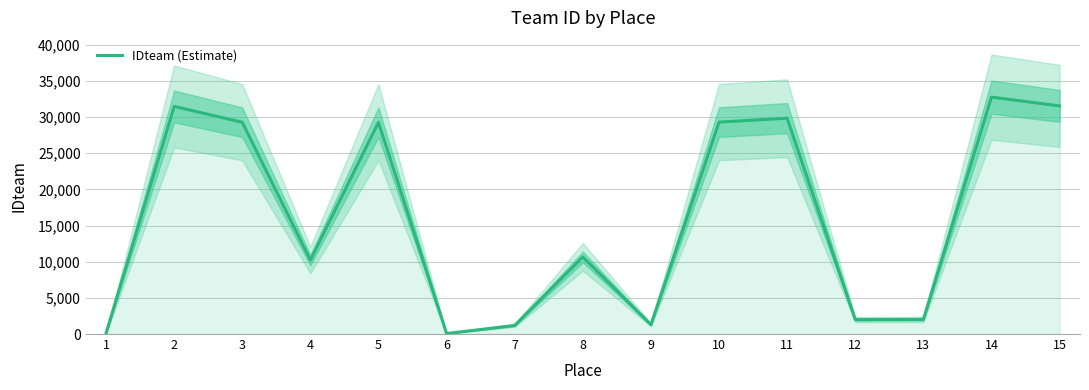

Reading right to left, what are all the values shown in this chart?

15=31552	14=32763	13=2019	12=2000	11=29850	10=29308	9=1291	8=10665	7=1188	6=66	5=29290	4=10229	3=29289	2=31480	1=88